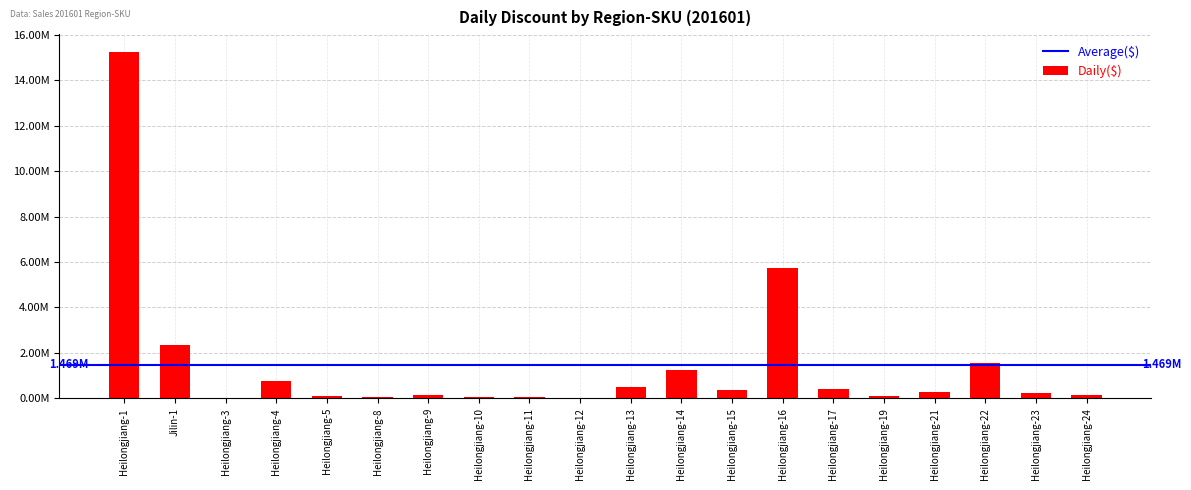

What is the average value?

1468768.3